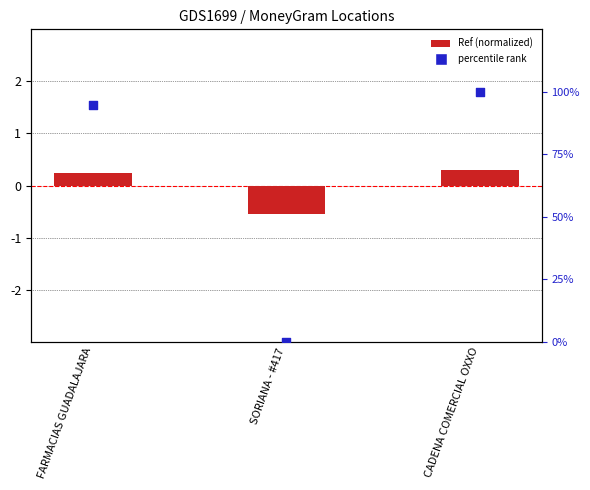

At which category is the sum across all series the highest?

CADENA COMERCIAL OXXO